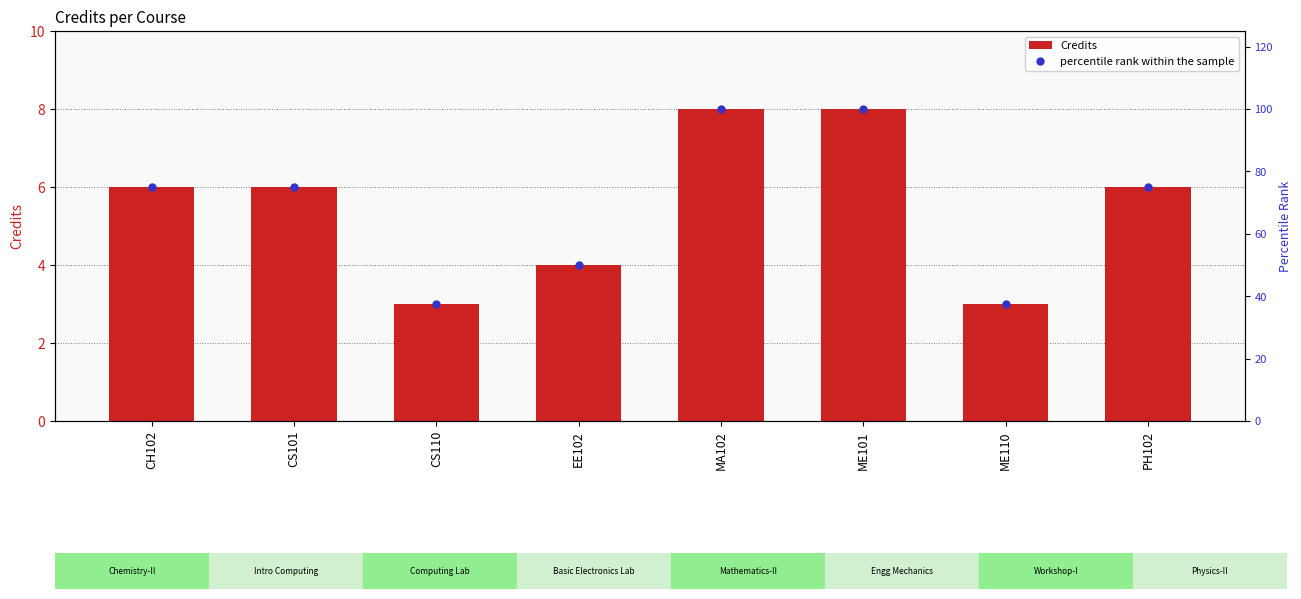

At how many categories does at least one series exceed 70?

5